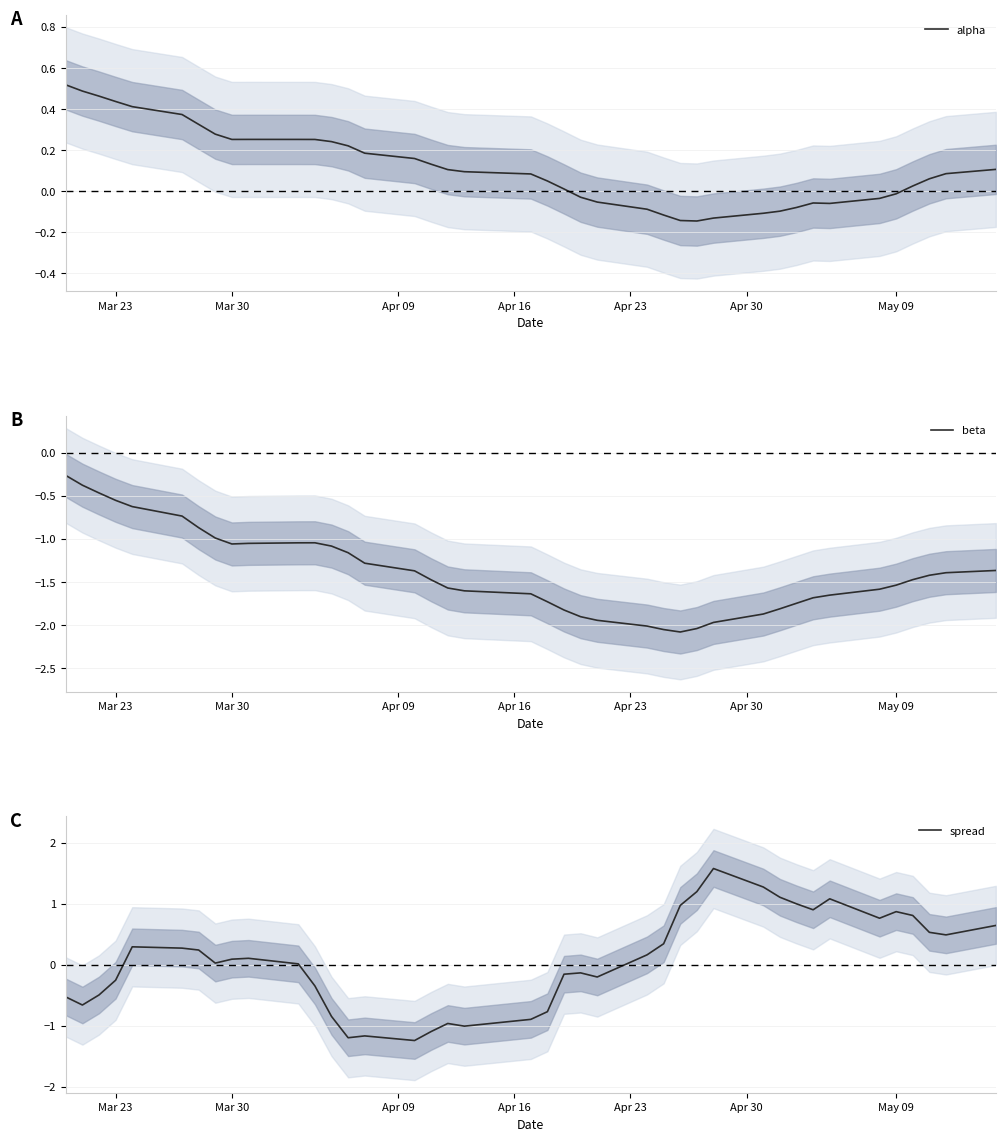

Reading left to right, extract all data points from this chart.

alpha: 0.5	0.5	0.5	0.4	0.4	0.4	0.3	0.3	0.3	0.3	0.3	0.3	0.2	0.2	0.2	0.2	0.1	0.1	0.1	0.1	0.0	0.0	-0.0	-0.1	-0.1	-0.1	-0.1	-0.1	-0.1	-0.1	-0.1	-0.1	-0.1	-0.1	-0.0	-0.0	0.0	0.1	0.1	0.1
beta: -0.3	-0.4	-0.5	-0.6	-0.6	-0.7	-0.9	-1.0	-1.1	-1.1	-1.0	-1.0	-1.1	-1.2	-1.3	-1.4	-1.5	-1.6	-1.6	-1.6	-1.7	-1.8	-1.9	-1.9	-2.0	-2.1	-2.1	-2.0	-2.0	-1.9	-1.8	-1.8	-1.7	-1.7	-1.6	-1.5	-1.5	-1.4	-1.4	-1.4
spread: -0.5	-0.7	-0.5	-0.3	0.3	0.3	0.2	0.0	0.1	0.1	0.0	-0.3	-0.8	-1.2	-1.2	-1.2	-1.1	-1.0	-1.0	-0.9	-0.8	-0.2	-0.1	-0.2	0.2	0.3	1.0	1.2	1.6	1.3	1.1	1.0	0.9	1.1	0.8	0.9	0.8	0.5	0.5	0.6